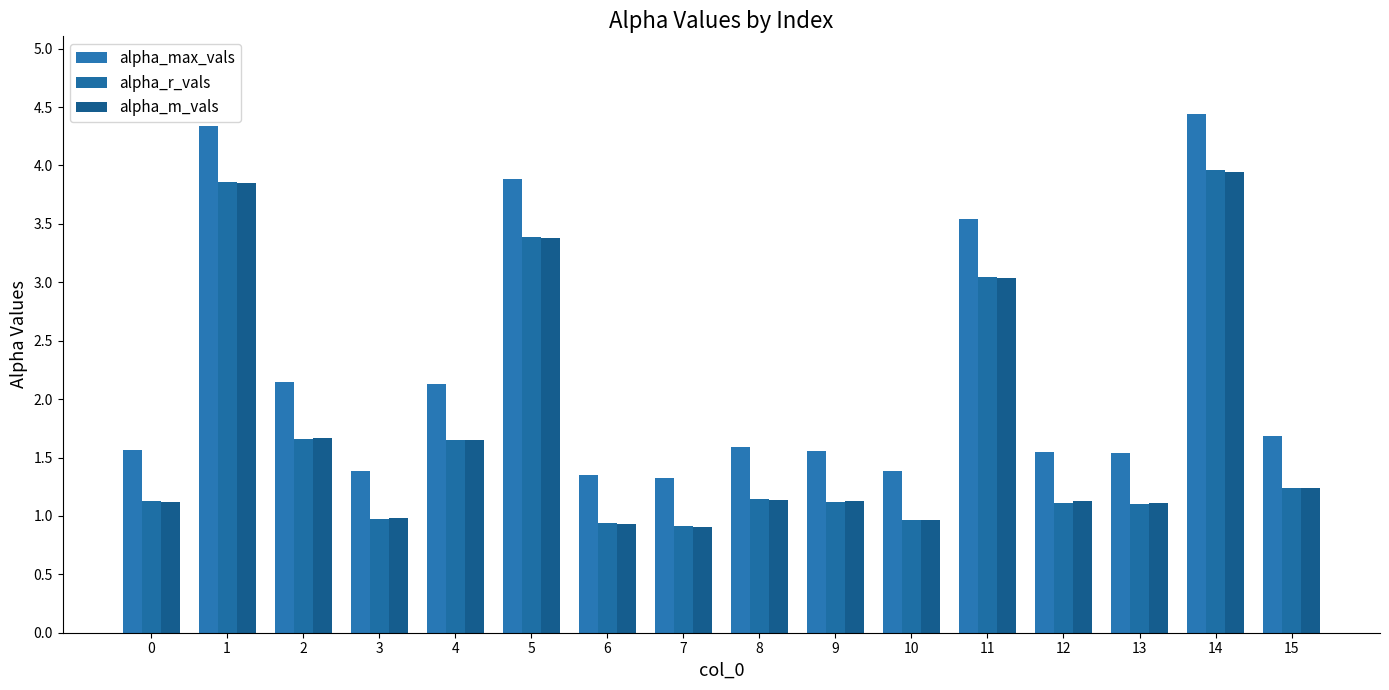

Which series has the largest range (max minus min)?

alpha_max_vals